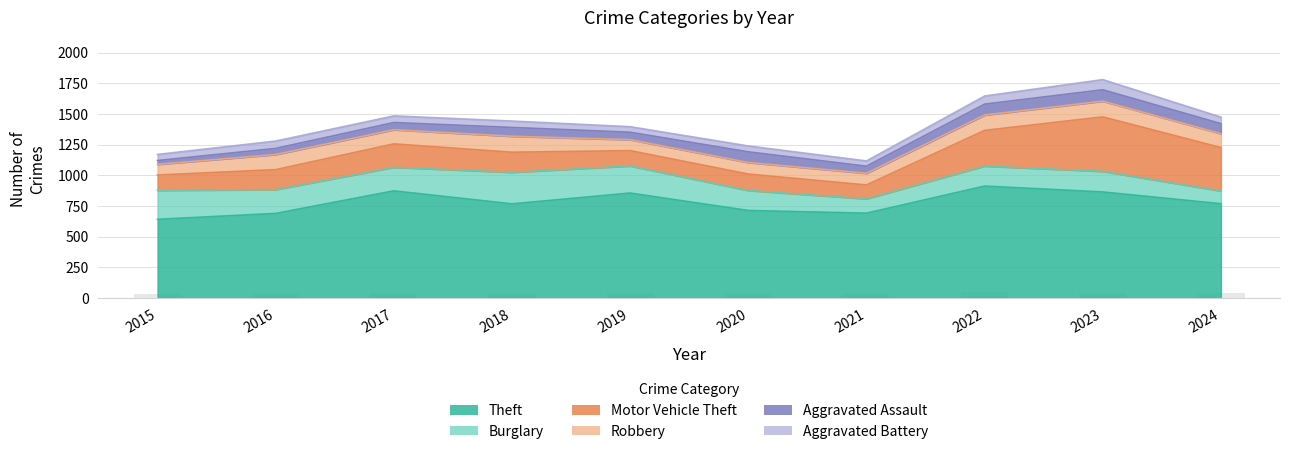

What value does the Theft series have at 2018, to the nearest 5?

765